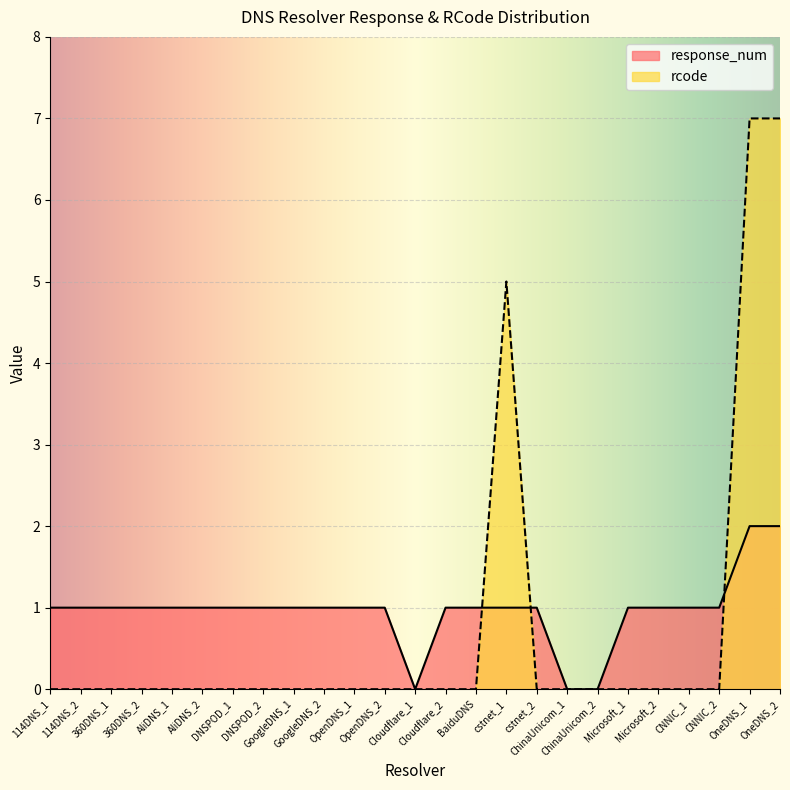

Reading right to left, list all the values displayed in this chart.

response_num: OneDNS_2=2	OneDNS_1=2	CNNIC_2=1	CNNIC_1=1	Microsoft_2=1	Microsoft_1=1	ChinaUnicom_2=0	ChinaUnicom_1=0	cstnet_2=1	cstnet_1=1	BaiduDNS=1	Cloudflare_2=1	Cloudflare_1=0	OpenDNS_2=1	OpenDNS_1=1	GoogleDNS_2=1	GoogleDNS_1=1	DNSPOD_2=1	DNSPOD_1=1	AliDNS_2=1	AliDNS_1=1	360DNS_2=1	360DNS_1=1	114DNS_2=1	114DNS_1=1
rcode: OneDNS_2=7	OneDNS_1=7	CNNIC_2=0	CNNIC_1=0	Microsoft_2=0	Microsoft_1=0	ChinaUnicom_2=0	ChinaUnicom_1=0	cstnet_2=0	cstnet_1=5	BaiduDNS=0	Cloudflare_2=0	Cloudflare_1=0	OpenDNS_2=0	OpenDNS_1=0	GoogleDNS_2=0	GoogleDNS_1=0	DNSPOD_2=0	DNSPOD_1=0	AliDNS_2=0	AliDNS_1=0	360DNS_2=0	360DNS_1=0	114DNS_2=0	114DNS_1=0